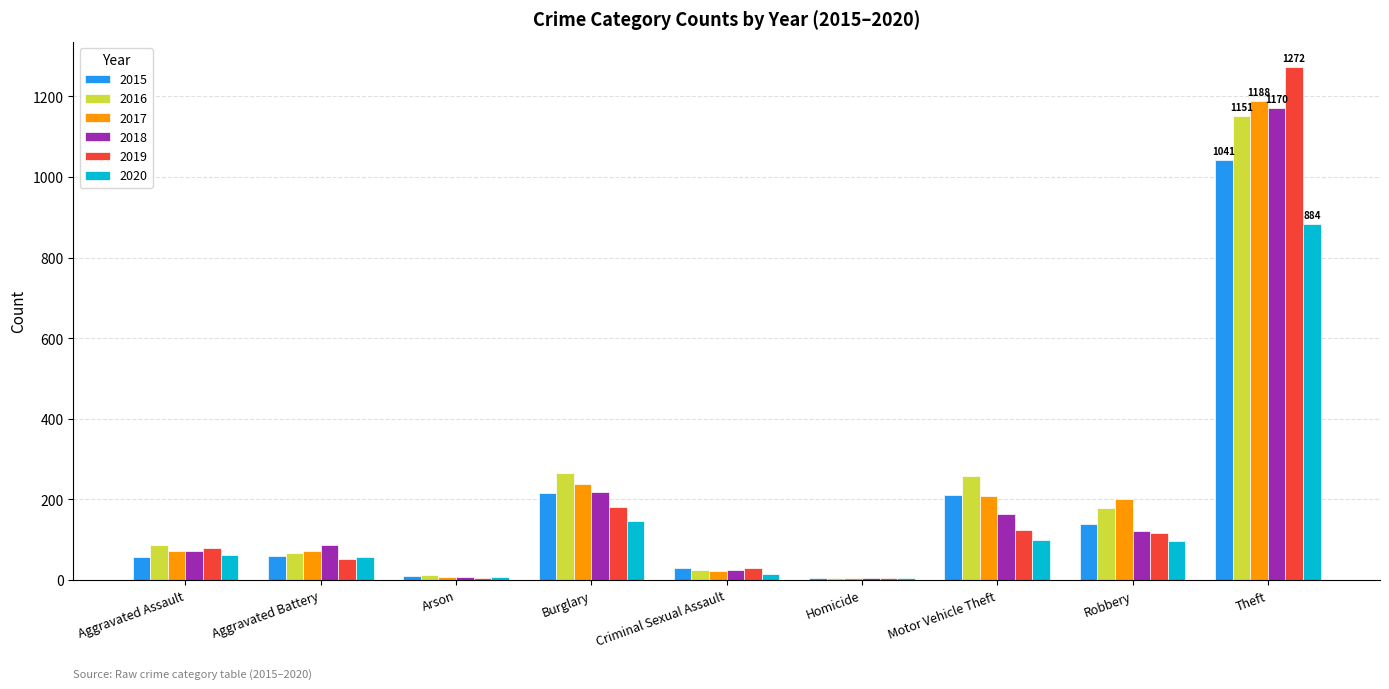

At which label does 2020 reach its peak?

Theft